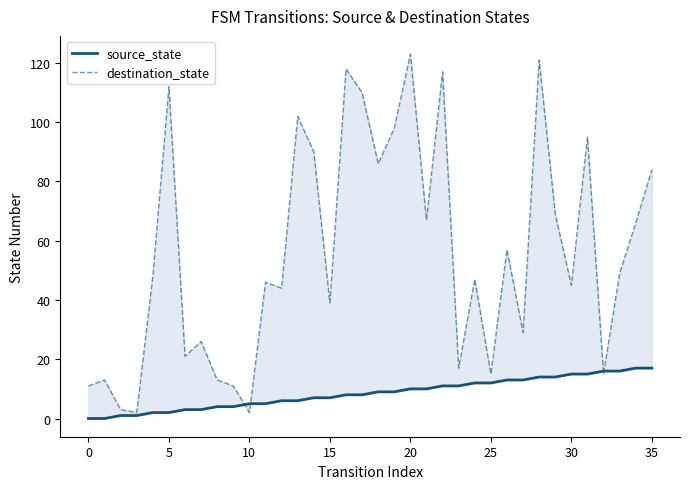

How many lines are shown in the chart?

2